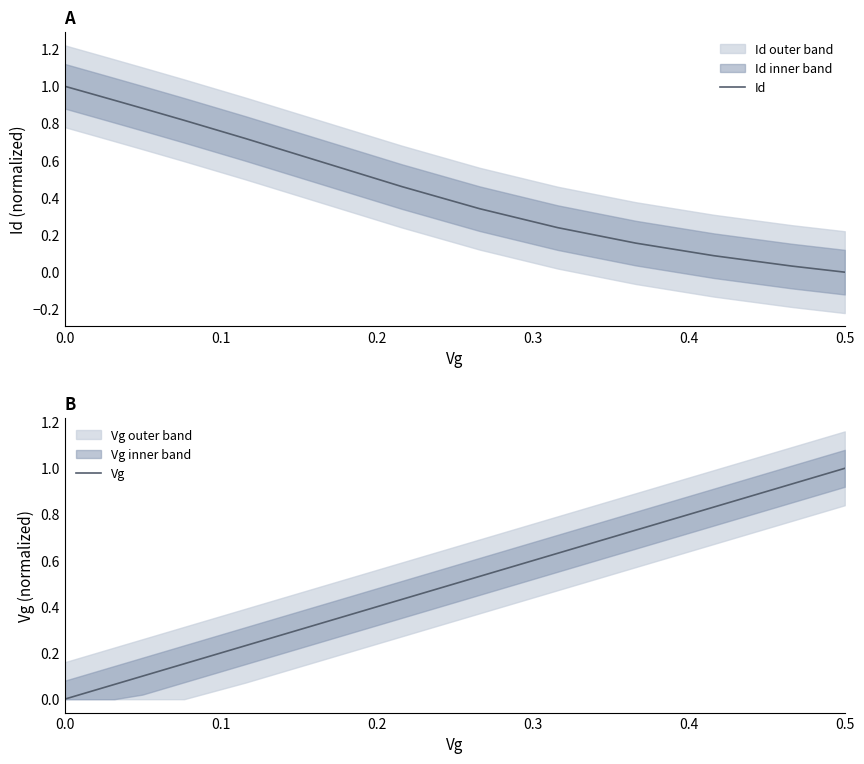

What is the sum of all Id values?

10.2